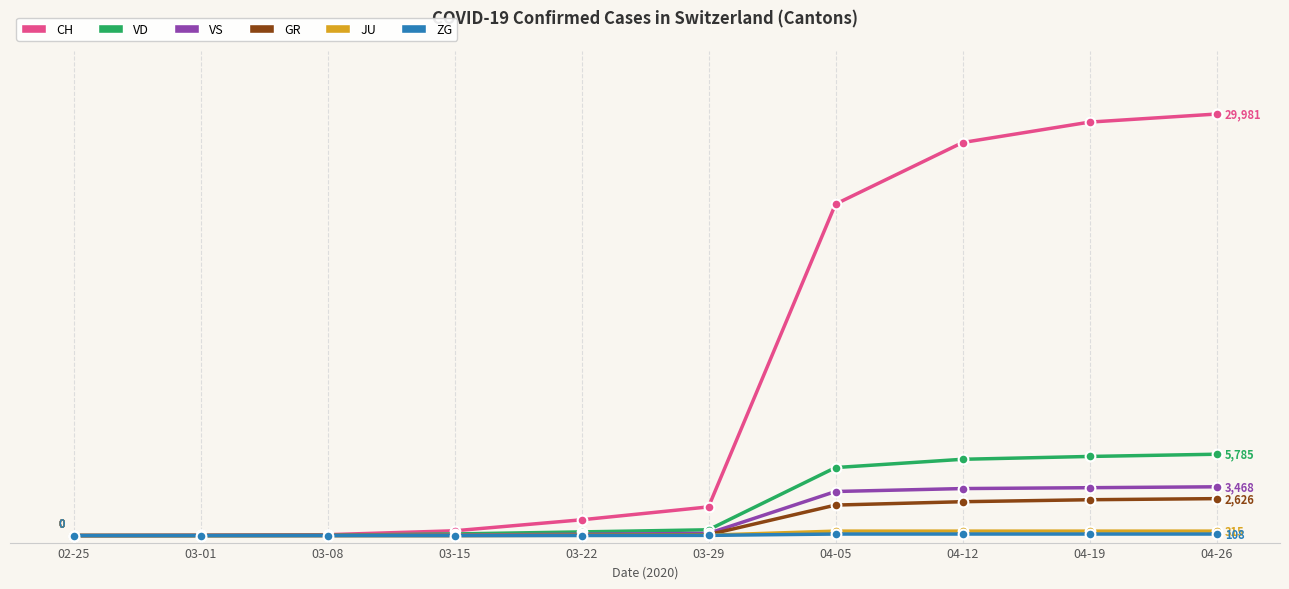

What are all the series names shown in the legend?

CH, VD, VS, GR, JU, ZG